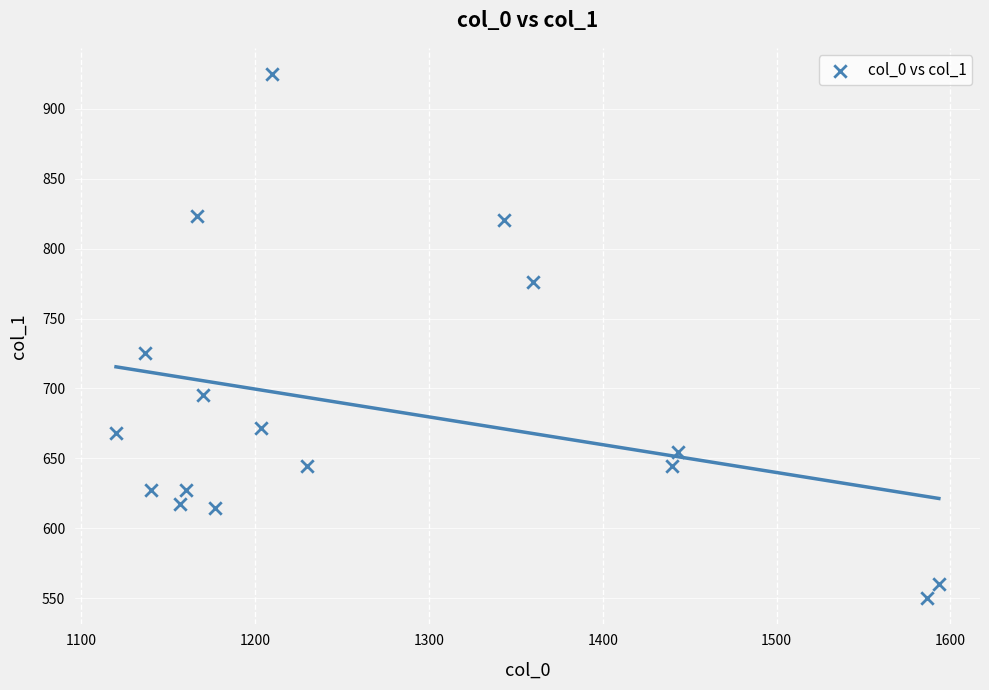

What Y value in the scatter plot is closest to 737?

725.6